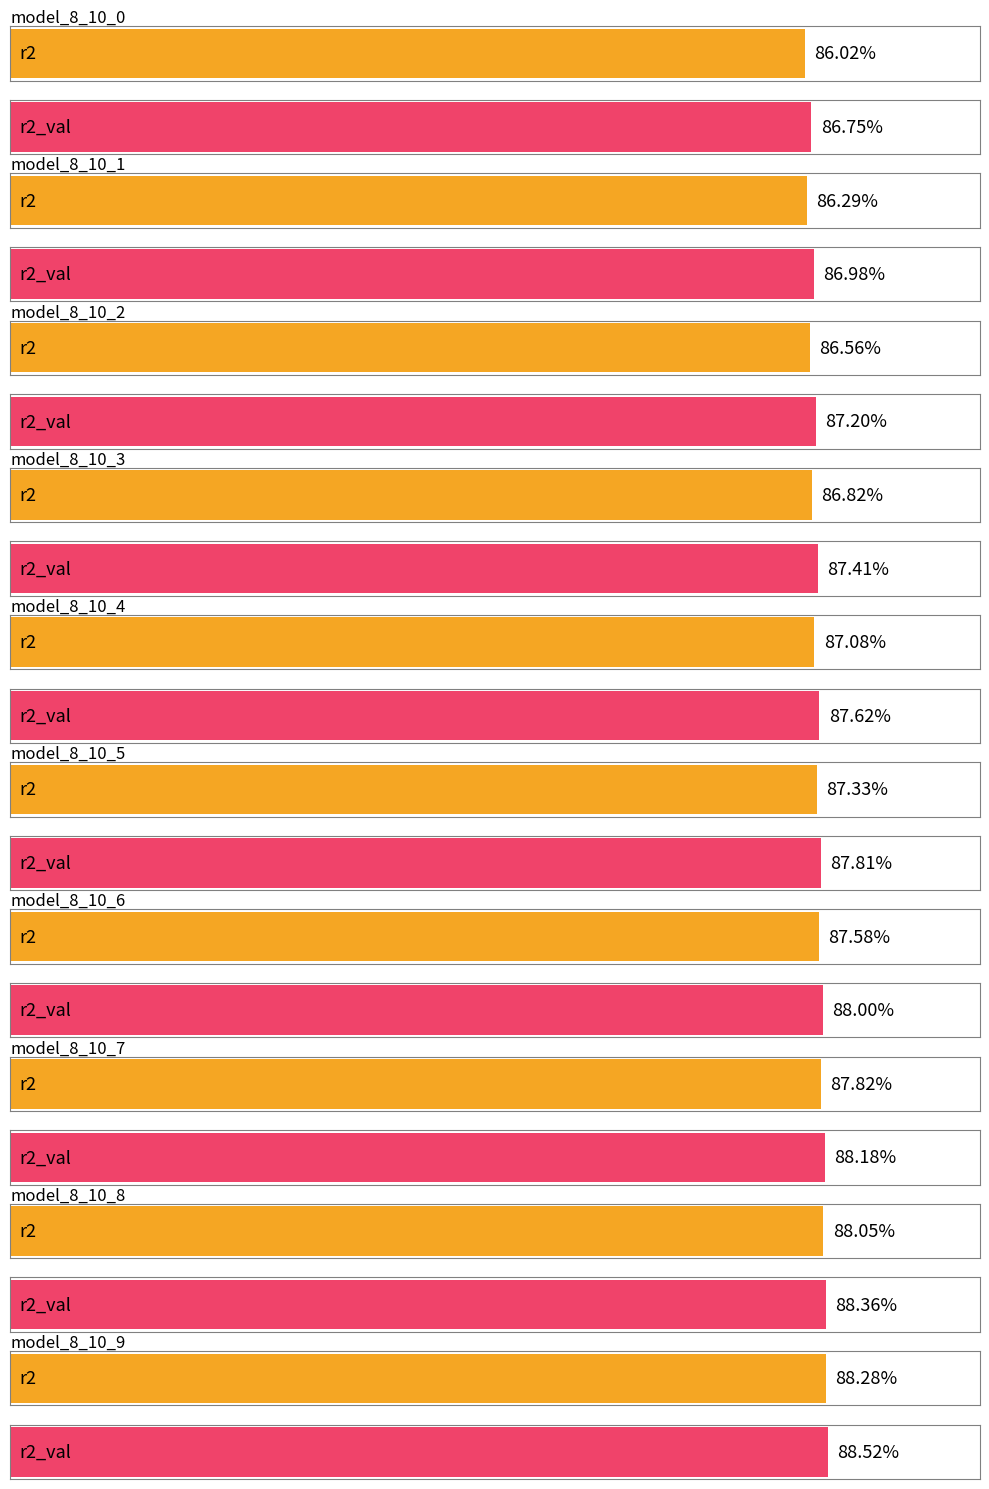

Which series has the widest spread of values?

r2